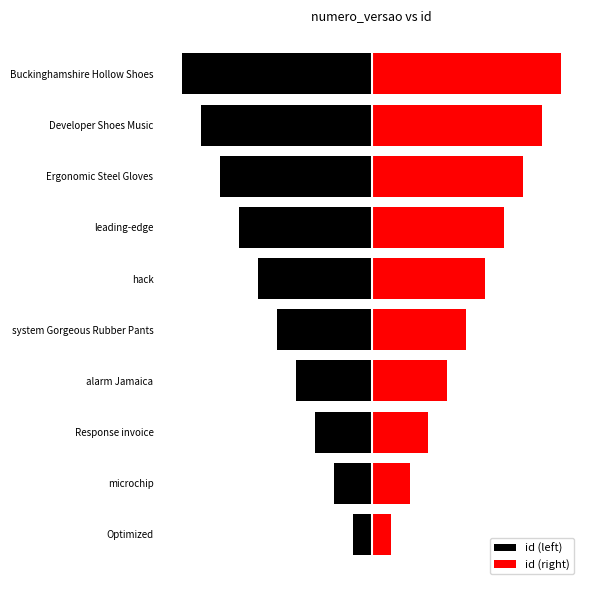

At how many categories does at least one series exceed -7?

10